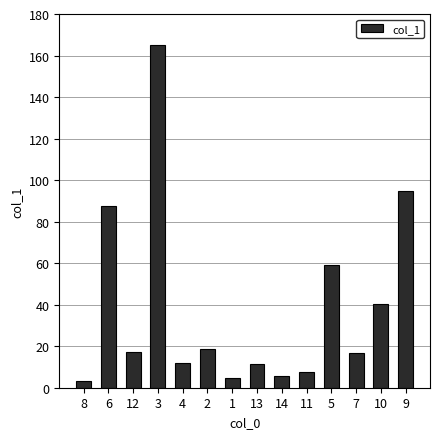

How many bars are there in total?

14